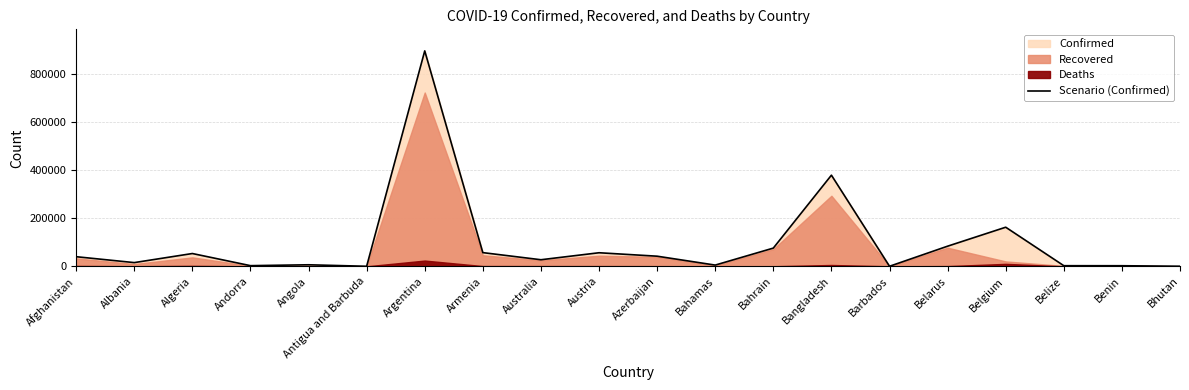

Reading left to right, list all the values displayed in this chart.

Afghanistan=39870	Albania=15399	Algeria=53072	Andorra=2696	Angola=6366	Antigua and Barbuda=111	Argentina=894206	Armenia=56821	Australia=27287	Austria=56298	Azerbaijan=41982	Bahamas=5078	Bahrain=75614	Bangladesh=378266	Barbados=208	Belarus=83534	Belgium=162258	Belize=2531	Benin=2411	Bhutan=309